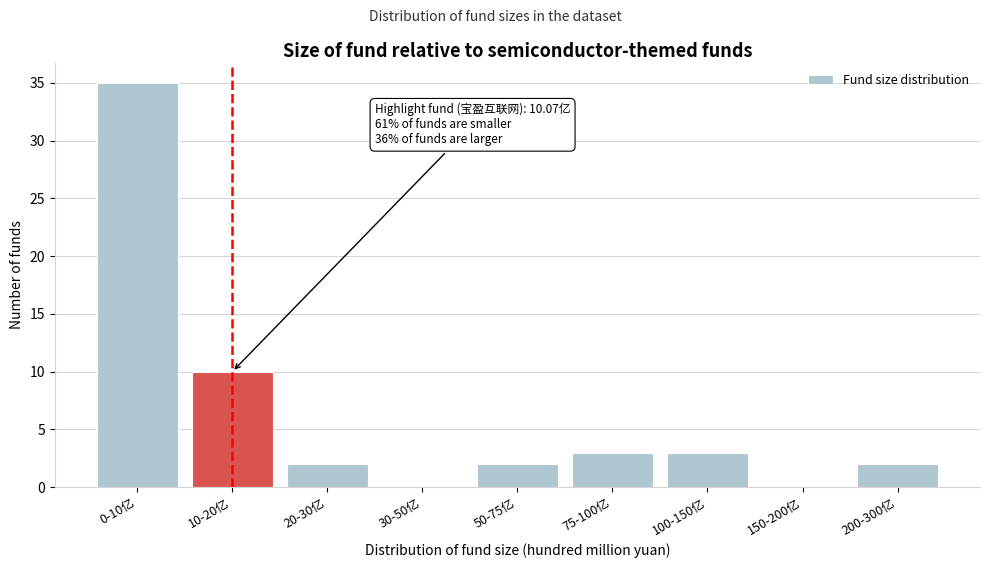

Reading left to right, extract all data points from this chart.

0-10亿=35	10-20亿=10	20-30亿=2	30-50亿=0	50-75亿=2	75-100亿=3	100-150亿=3	150-200亿=0	200-300亿=2